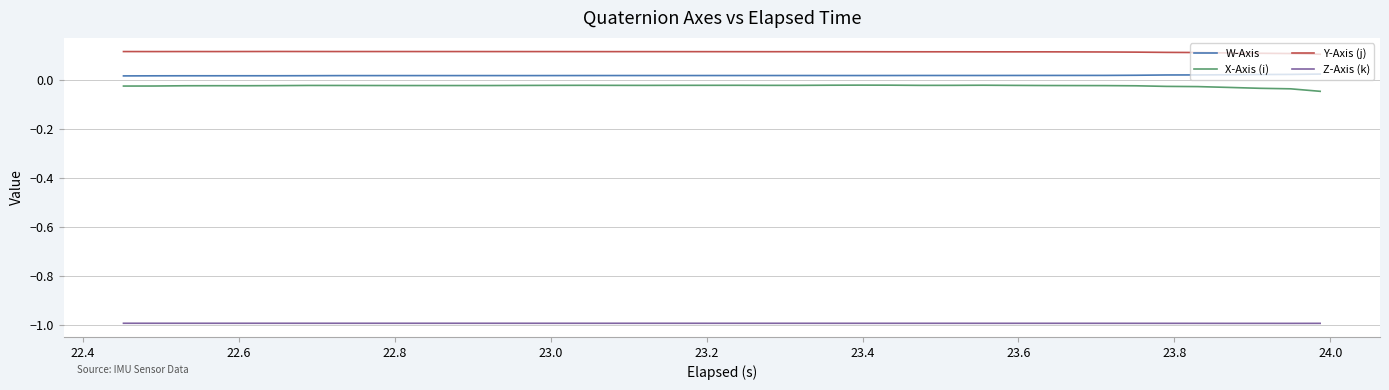

Rank the series by their maximum value, from lowest to highest.

Z-Axis (k), X-Axis (i), W-Axis, Y-Axis (j)